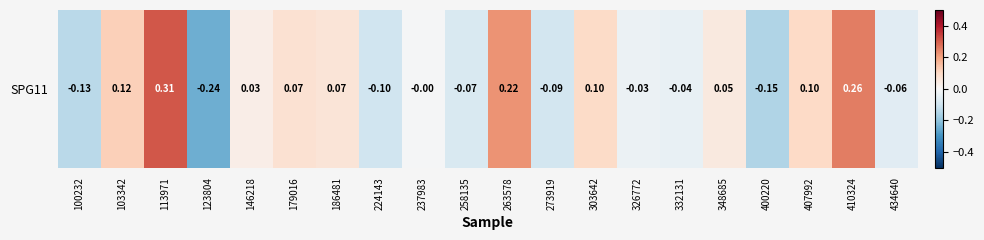

True or false: the data shows -0.1 at 258135.

True